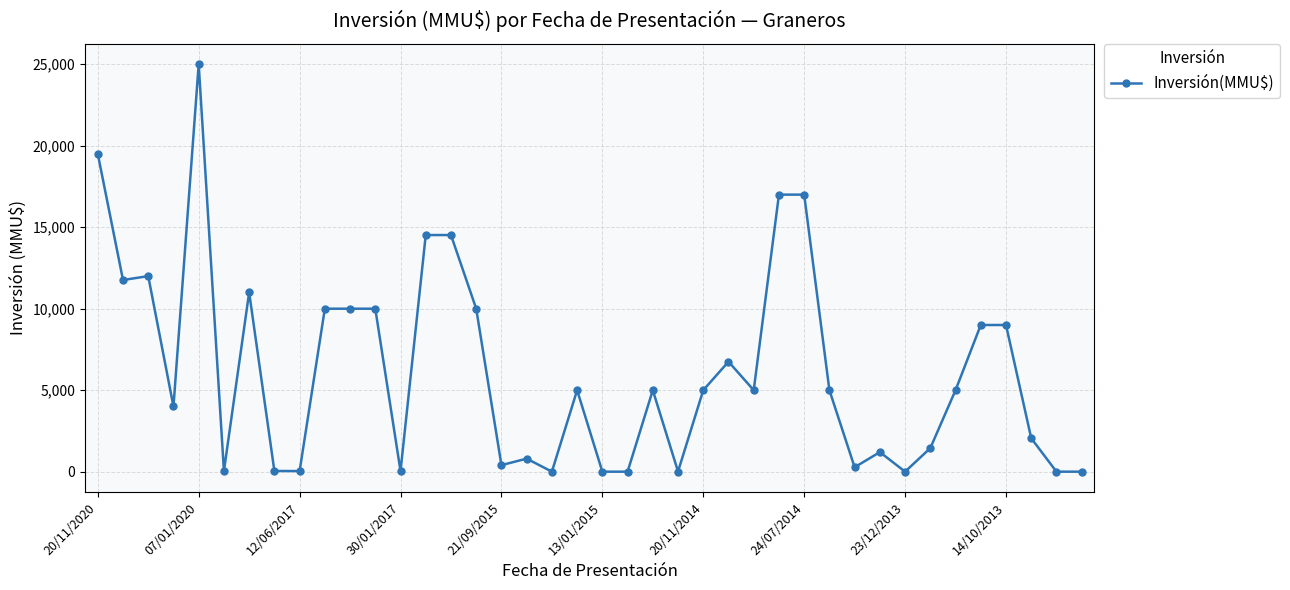

What is the sum of all values?

247380